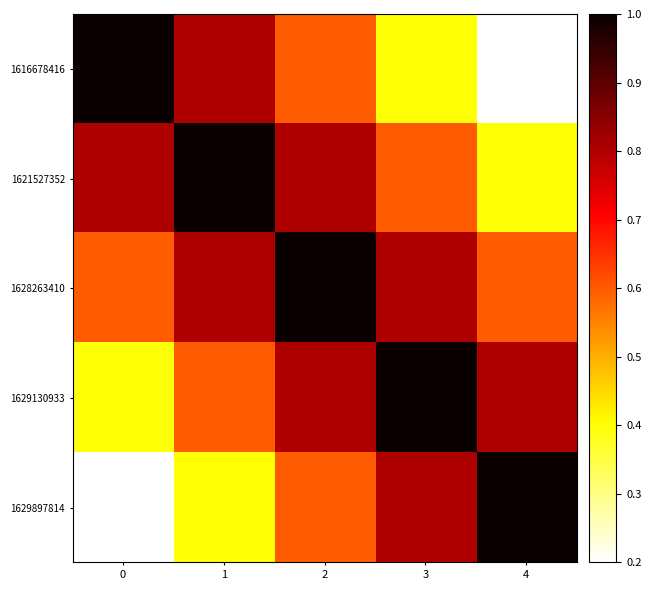

At how many categories does at least one series exceed 0?

5